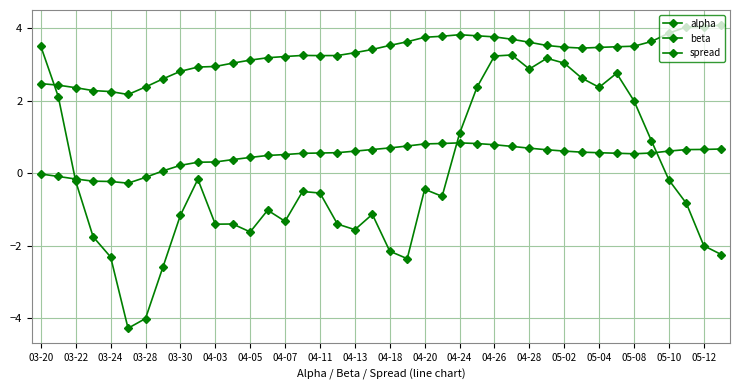

How many times do beta and spread cross each other?

1